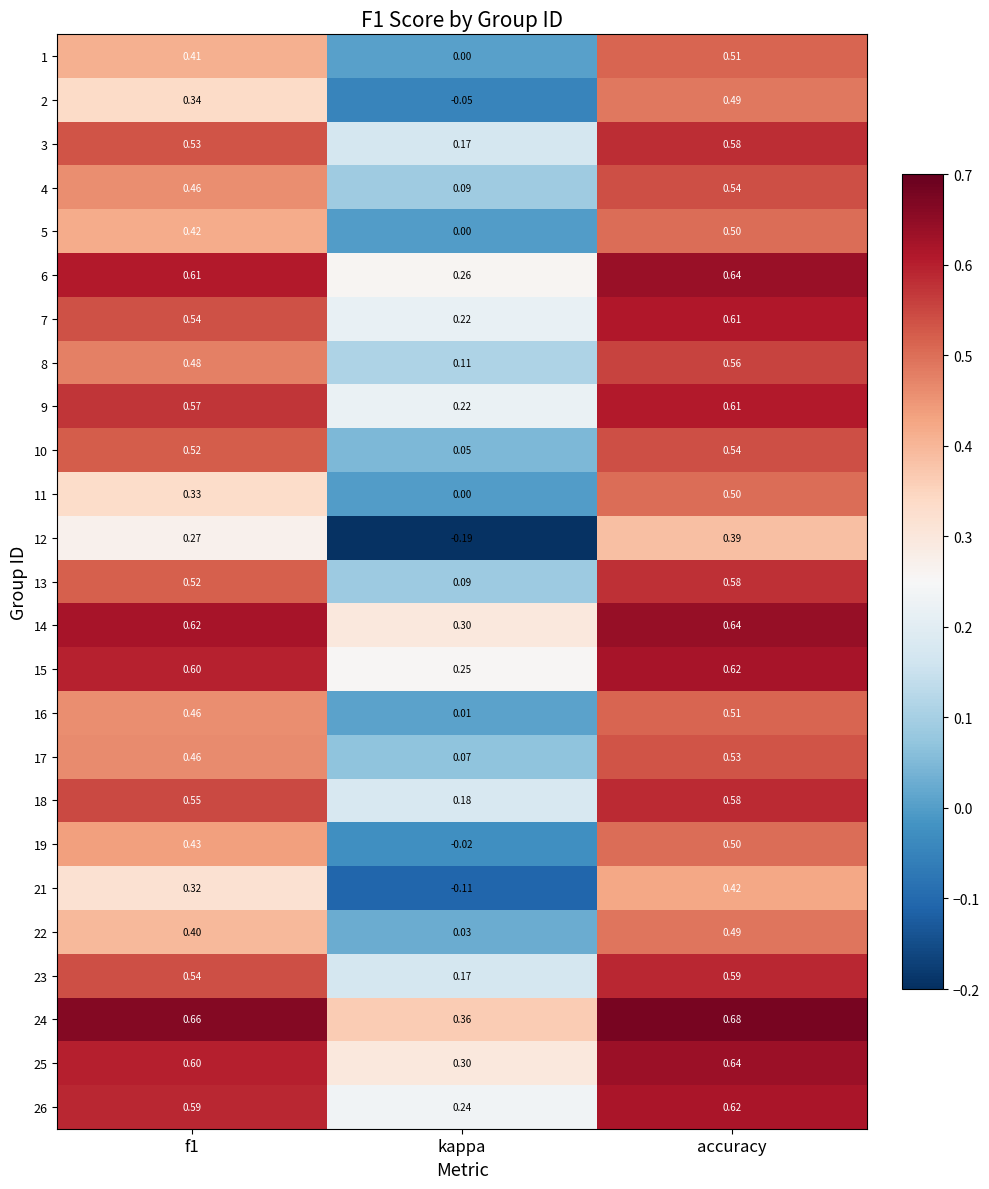

At which category is the sum across all series the highest?

accuracy